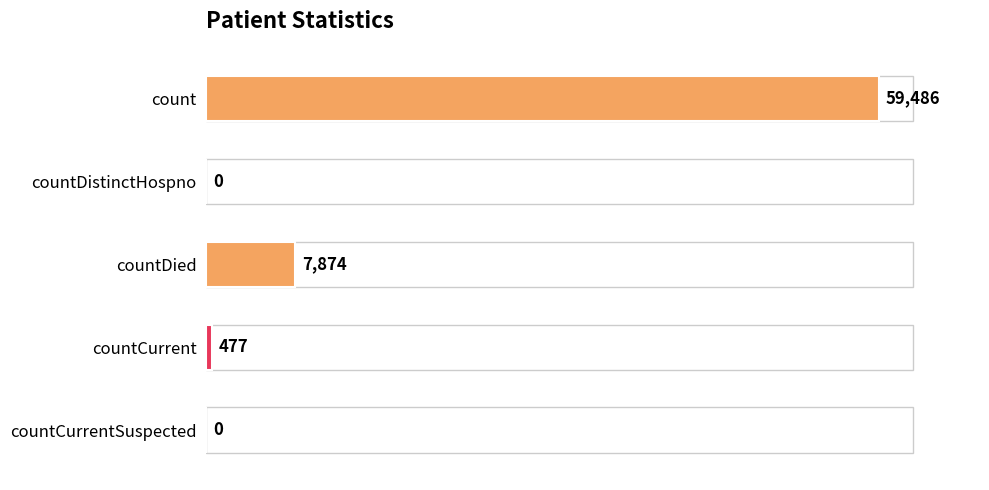

Is it true that the value at countCurrent is 477?

True